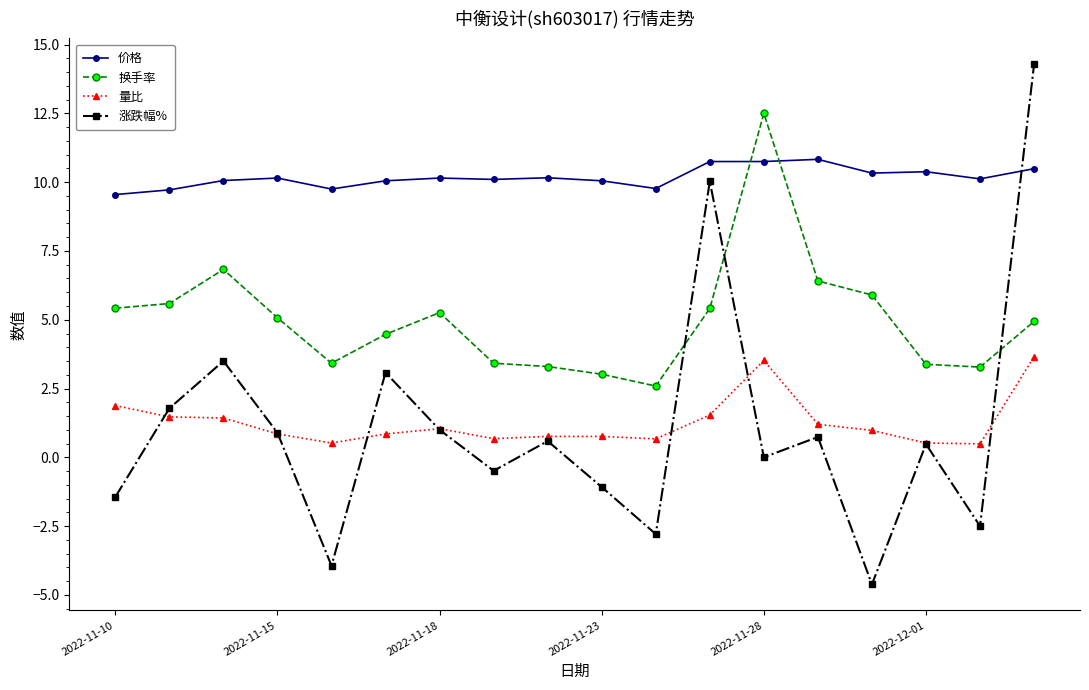

Is this an area chart (filled region under the line)?

No